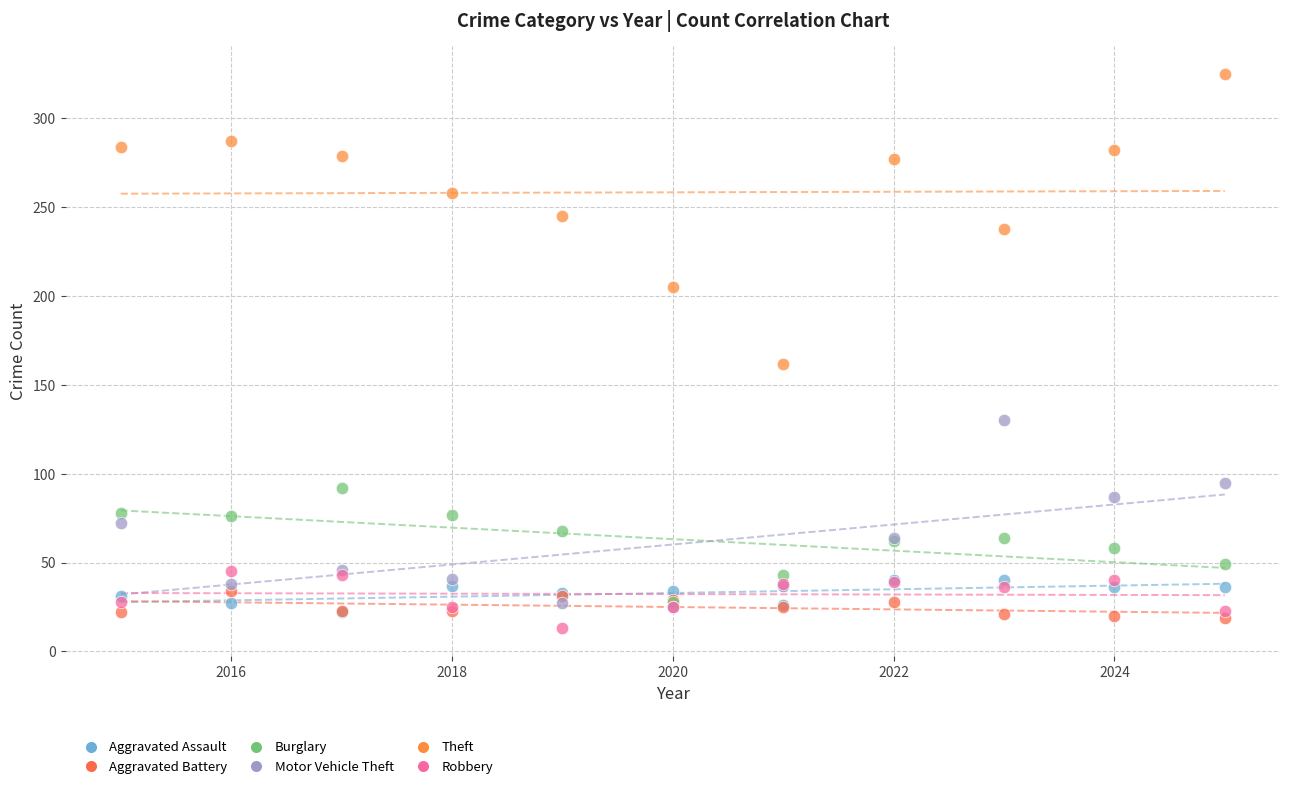

Which series has the largest Y range (max minus min)?

Theft